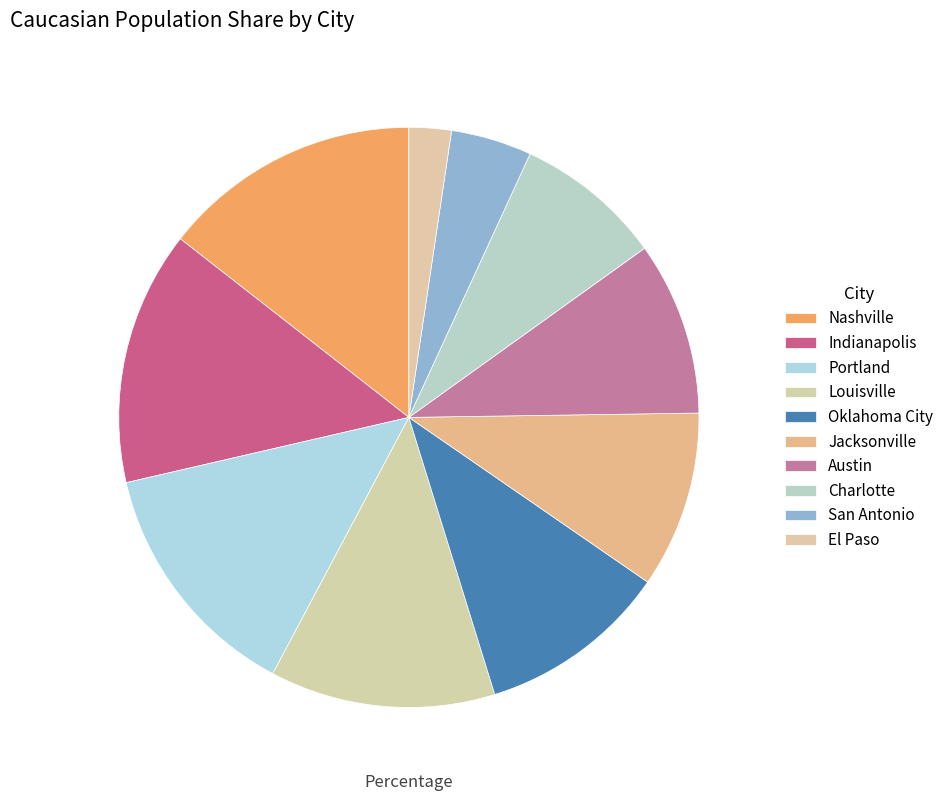

To the nearest percent, what percentage of the pie is Portland?

14%